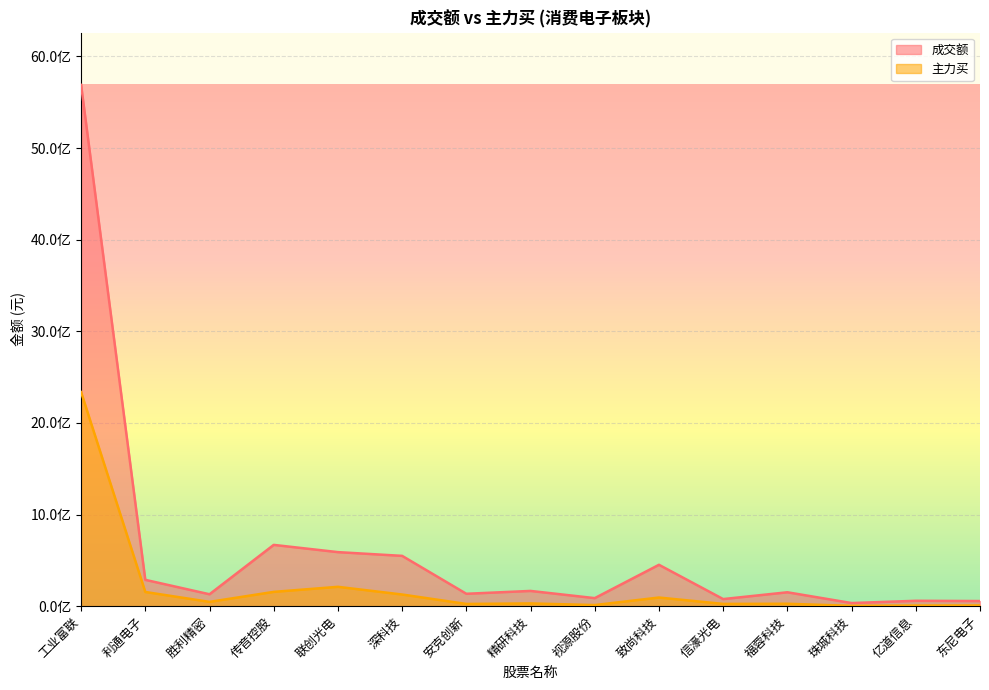

Rank the series at 利通电子 from lowest to highest value.

主力买, 成交额